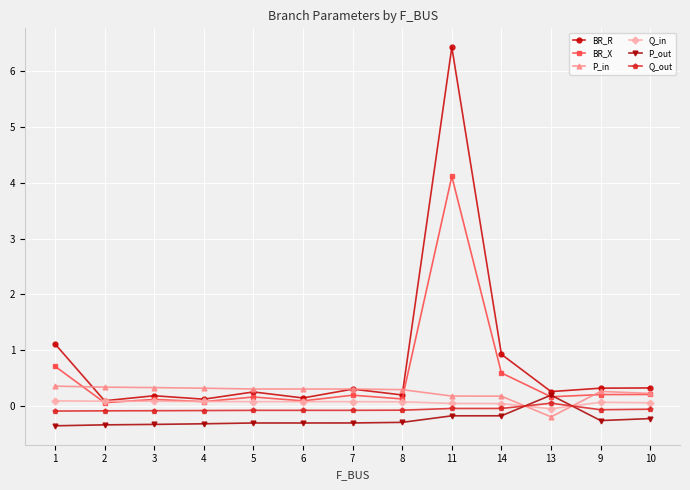

How many values in the P_in series exceed 0?

12